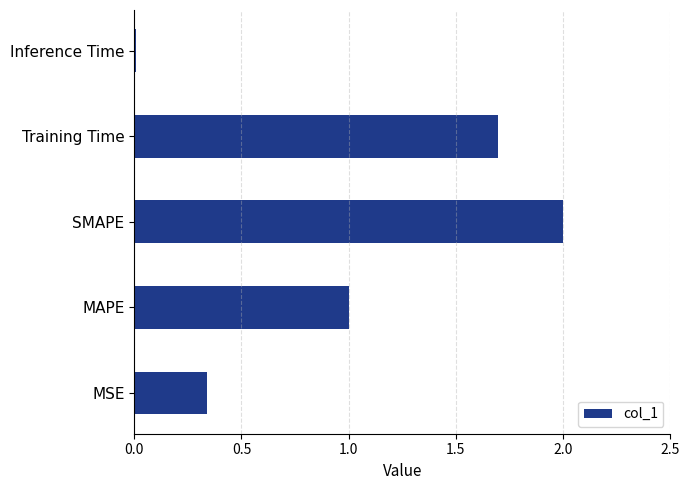

What is the average value?

1.0